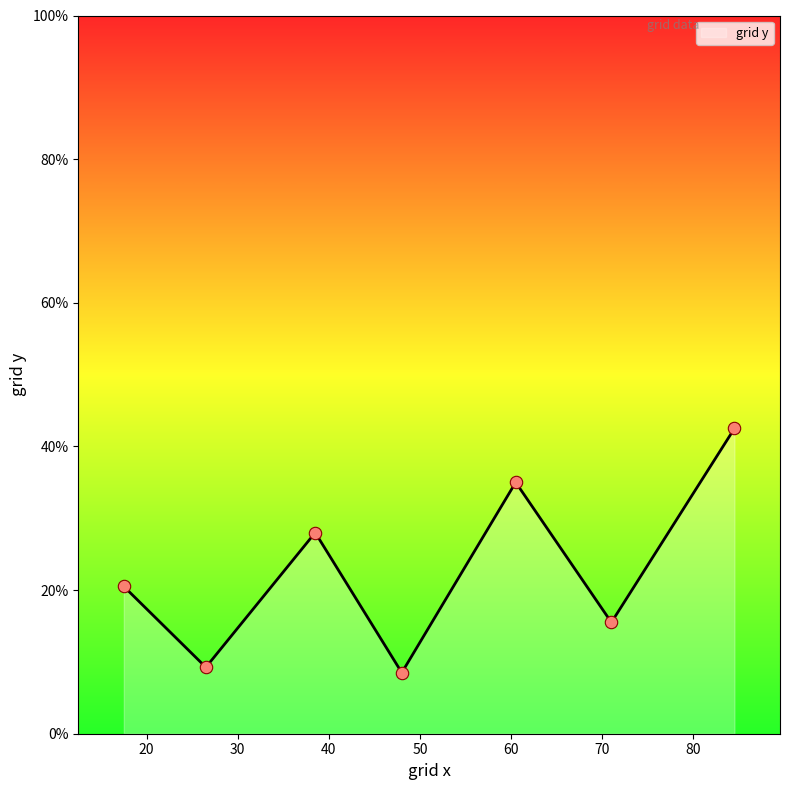

What is the smallest value displayed?

8.5